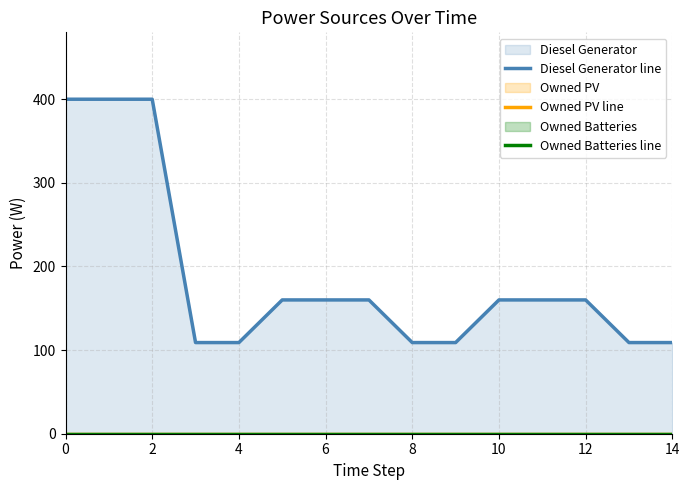

Reading left to right, transcribe all the data shown in this chart.

Diesel Generator line: 400	400	400	109	109	160	160	160	109	109	160	160	160	109	109
Owned PV line: 0	0	0	0	0	0	0	0	0	0	0	0	0	0	0
Owned Batteries line: 0	0	0	0	0	0	0	0	0	0	0	0	0	0	0